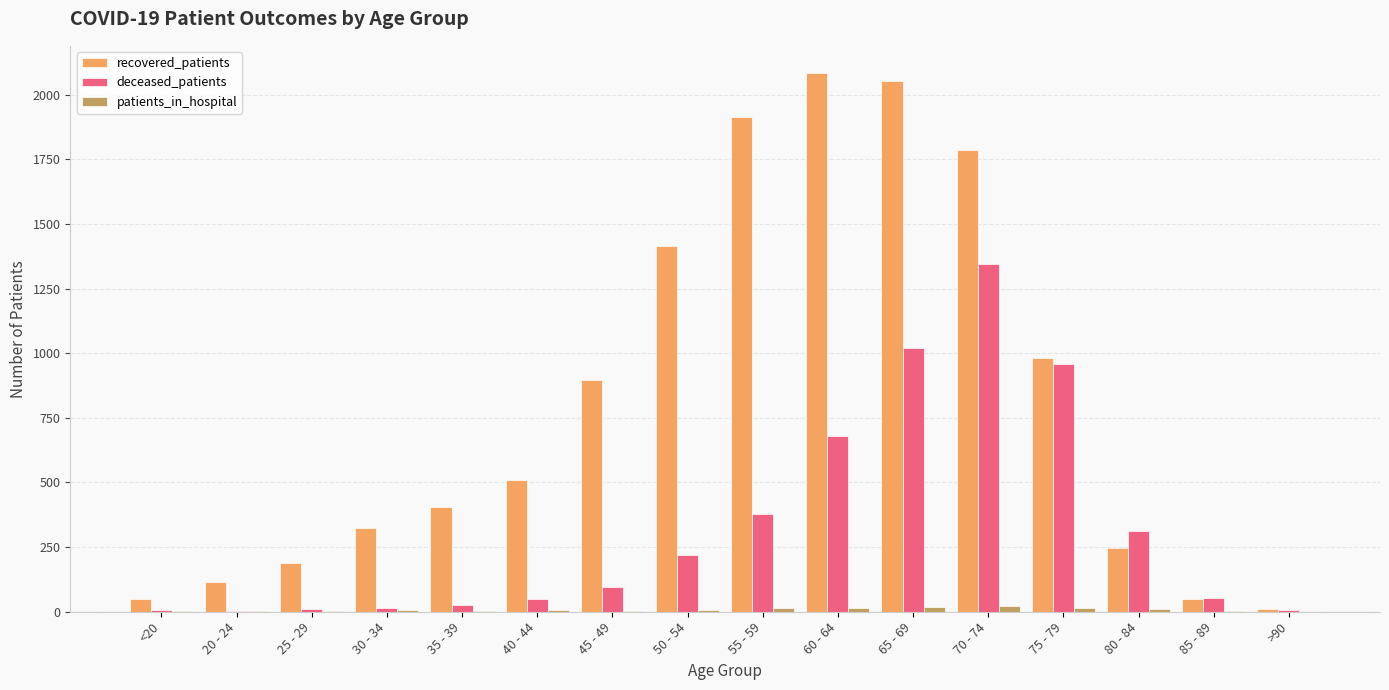

Is it true that recovered_patients equals 49 at 85 - 89?

True